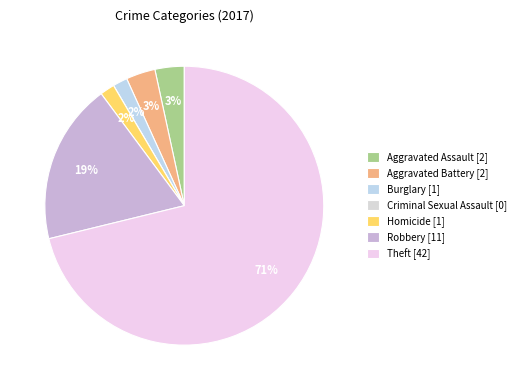

To the nearest percent, what is the combined percentage of Aggravated Battery and Burglary?

5%